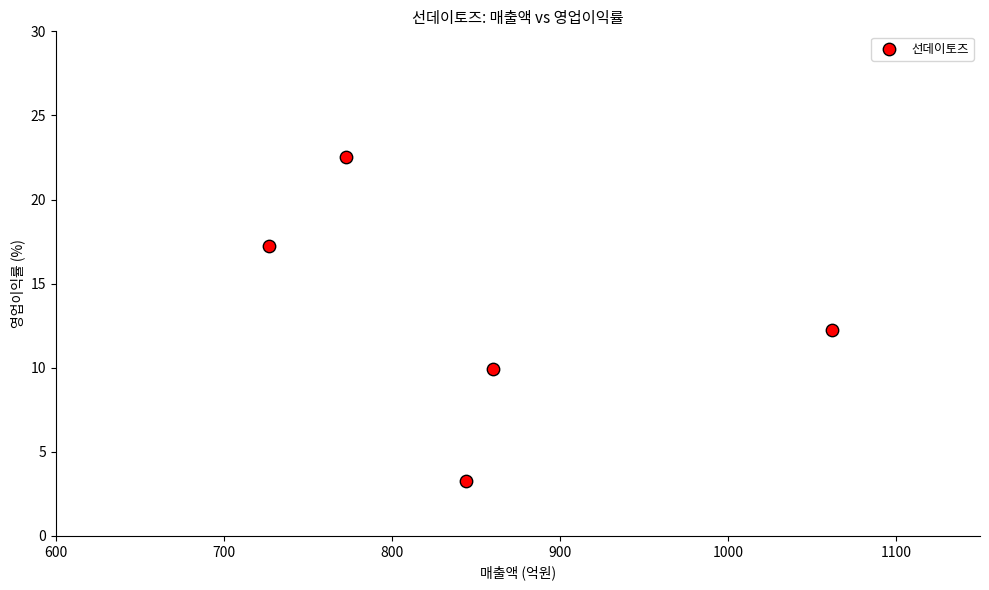

What is the average Y value?

13.0